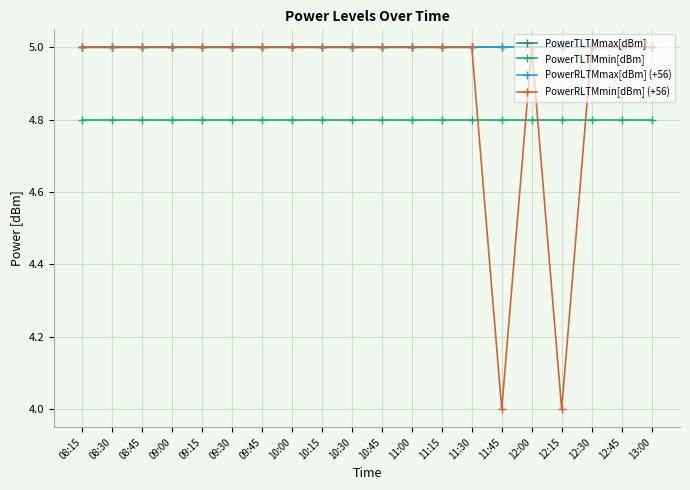

Does the chart have visible grid lines?

Yes